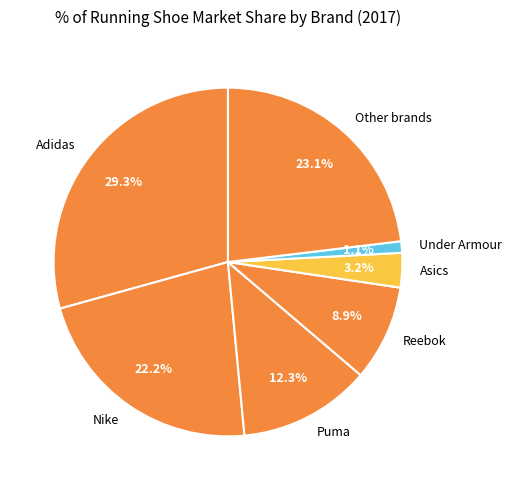

Which slice is the largest?

Adidas